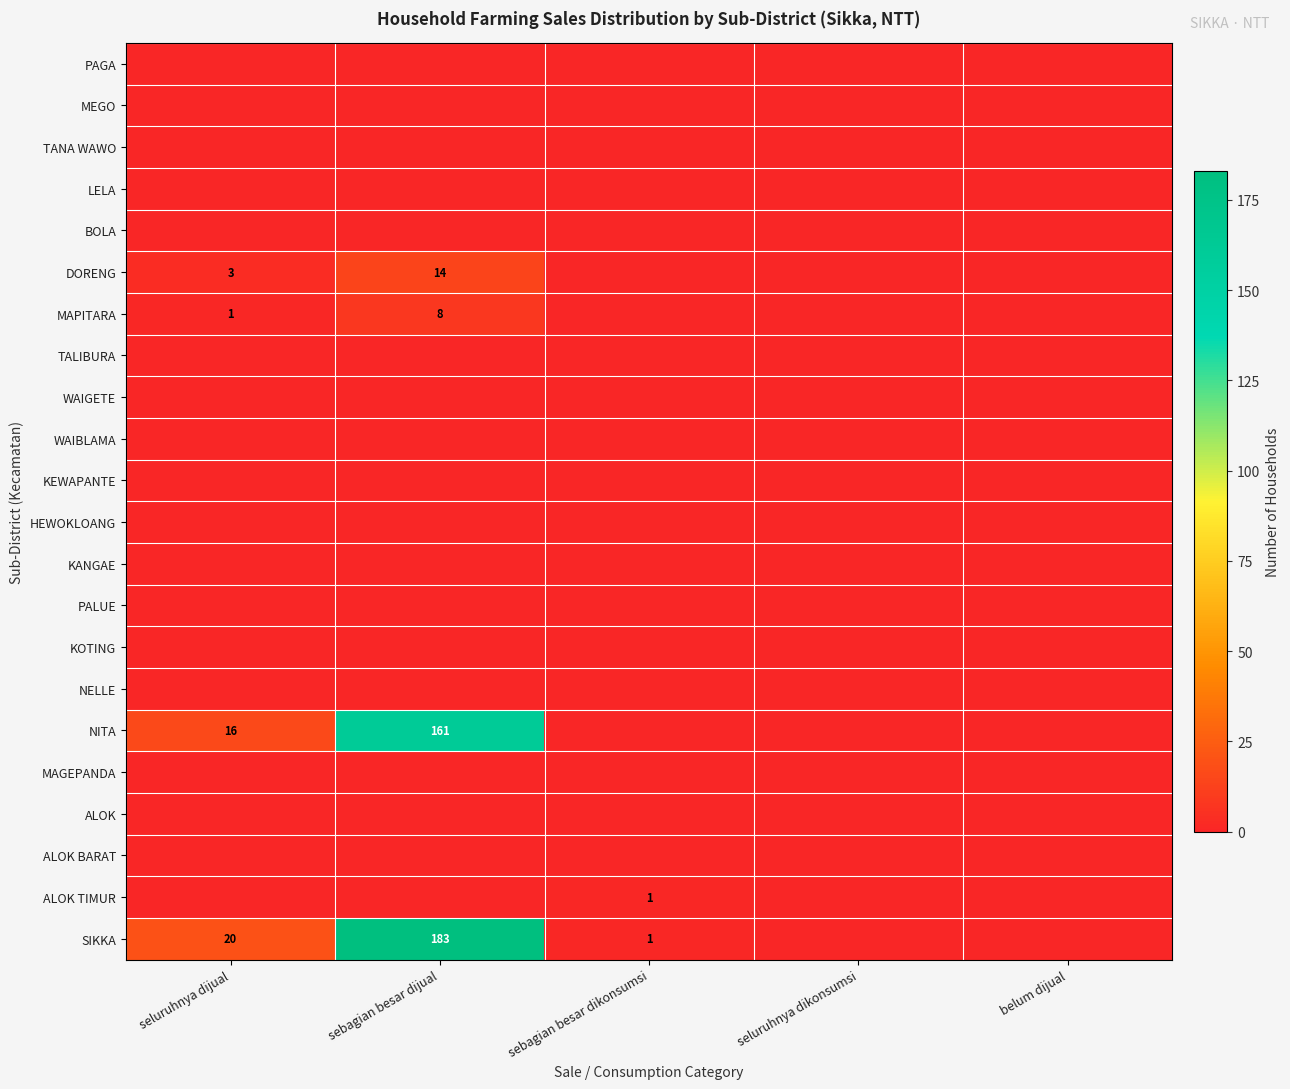

At which category does the chart reach its minimum across all series?

seluruhnya dijual